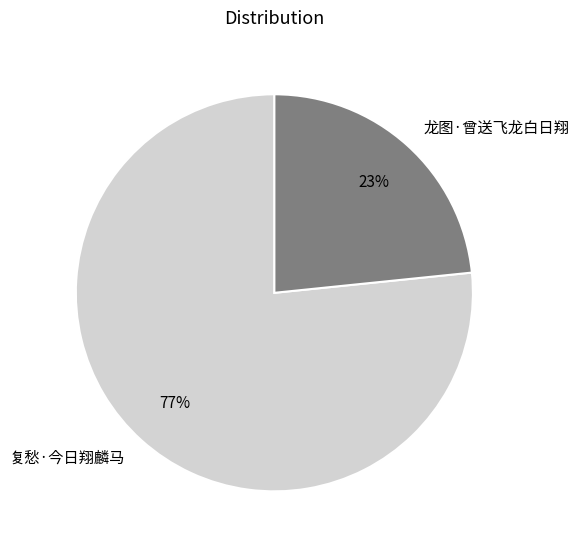

Is it true that 复愁·今日翔麟马 is 77% of the pie?

True